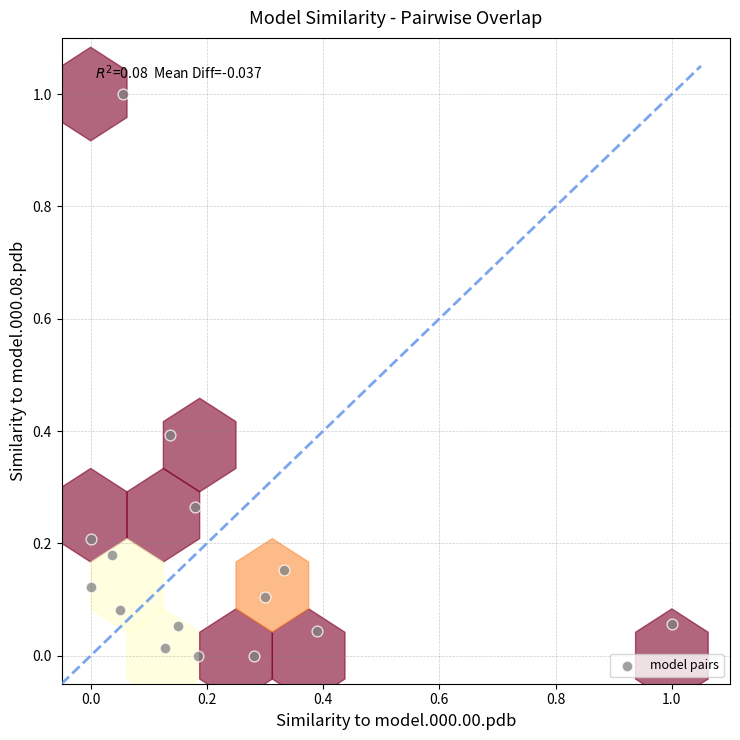

What is the range of X values (max minus min)?

1.0